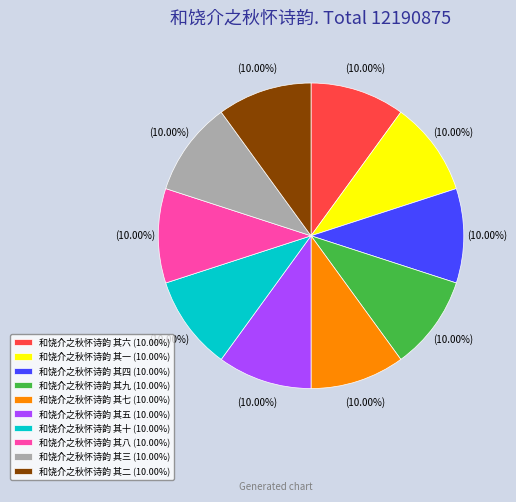

To the nearest percent, what percentage of the pie is 和饶介之秋怀诗韵 其十?

10%